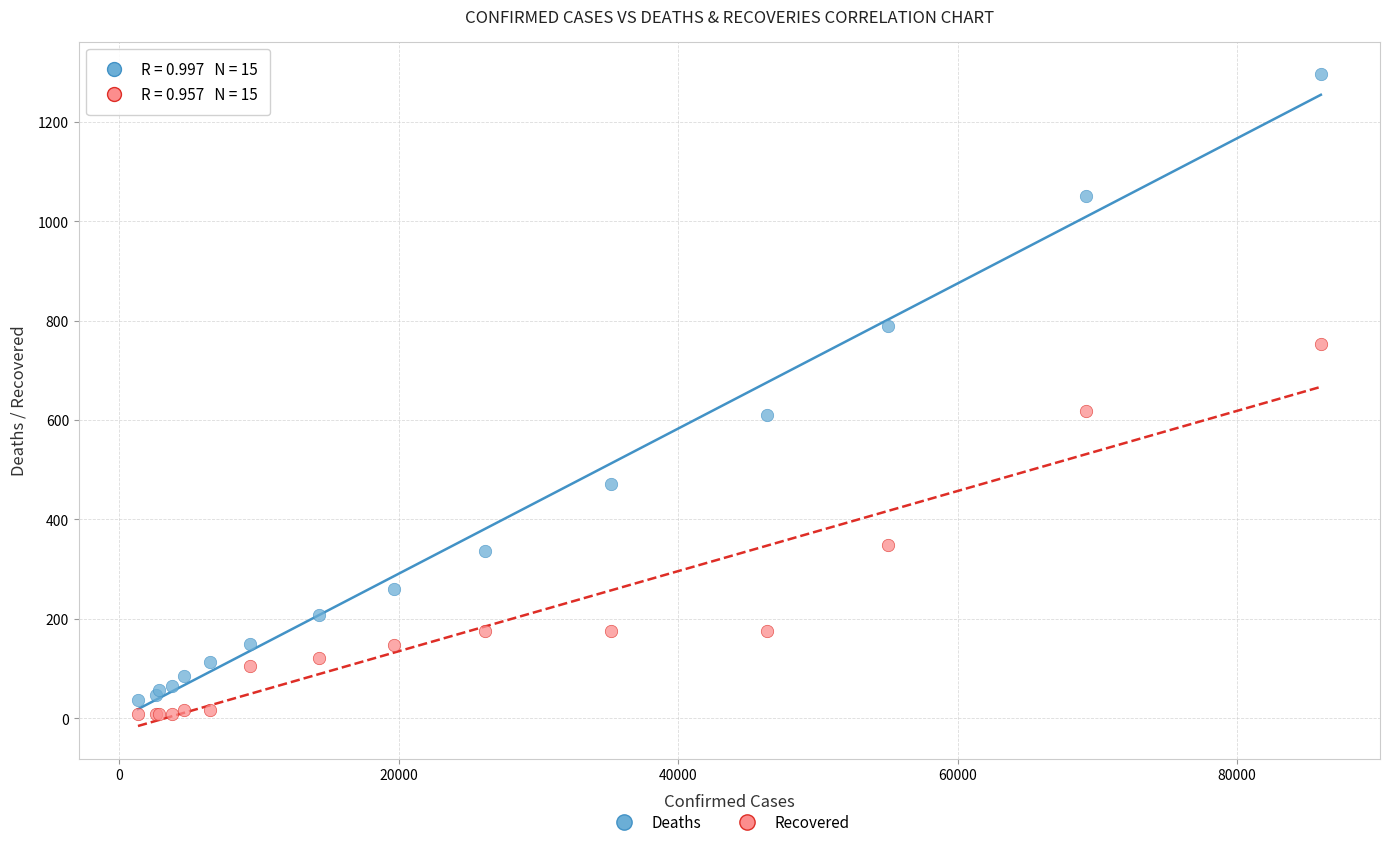

What is the X range (max minus min) for the scatter plot?

84655